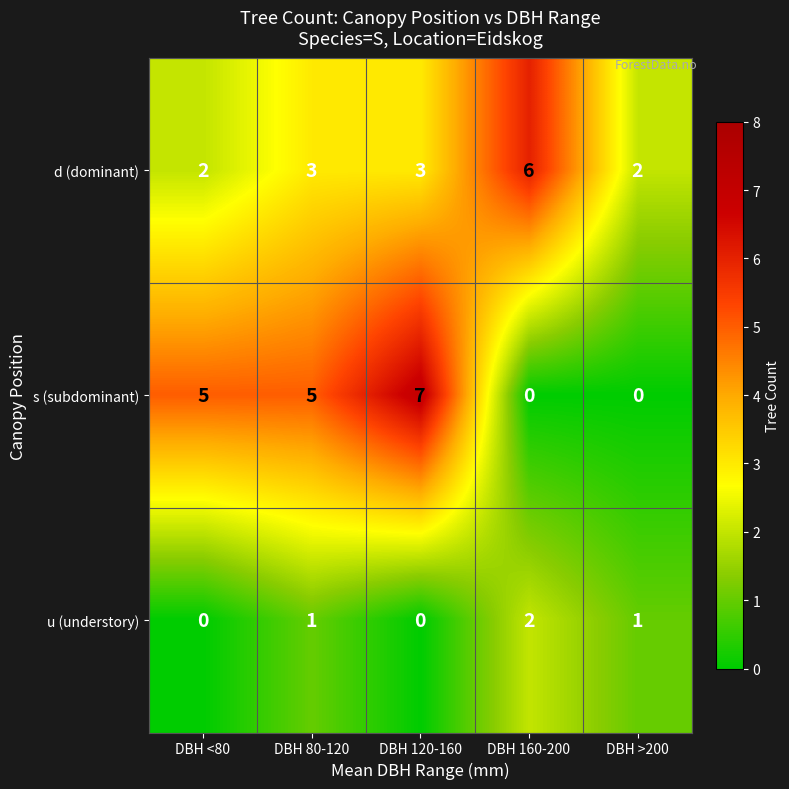

The value of d (dominant) at DBH <80 is 1. True or false?

False